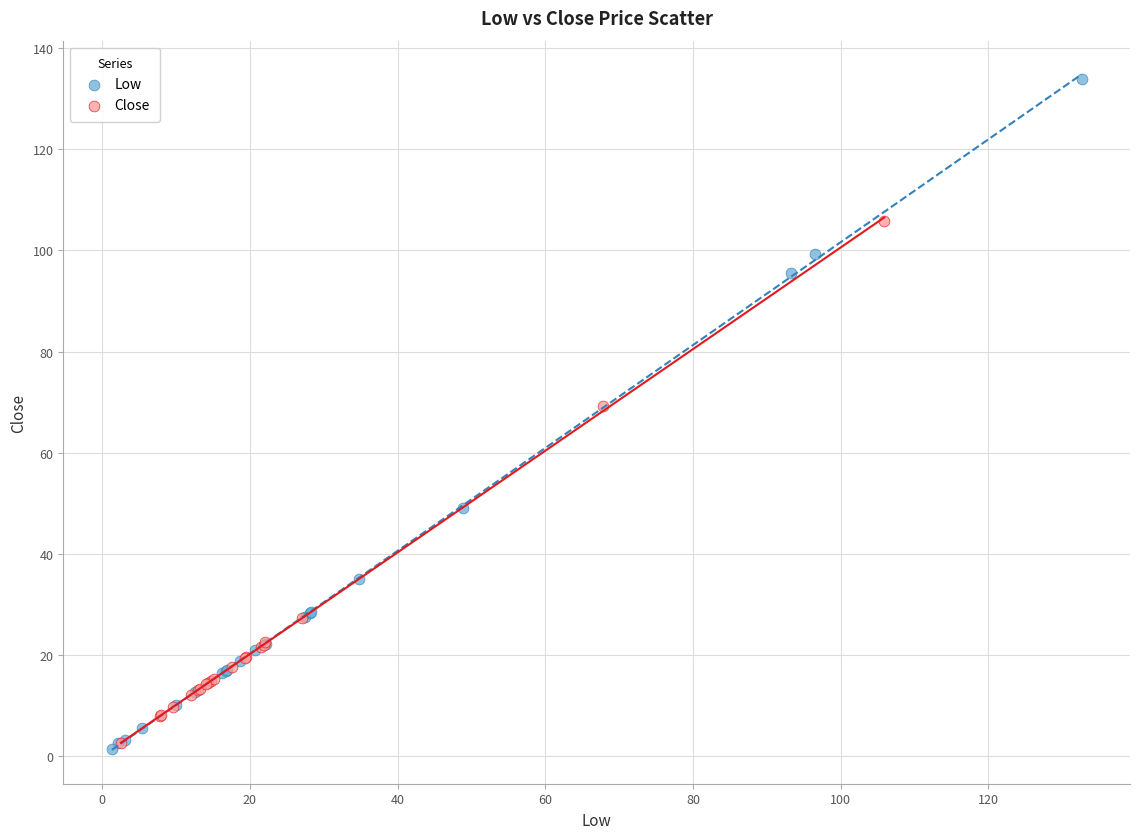

Which series contains the lowest Y value?

Low